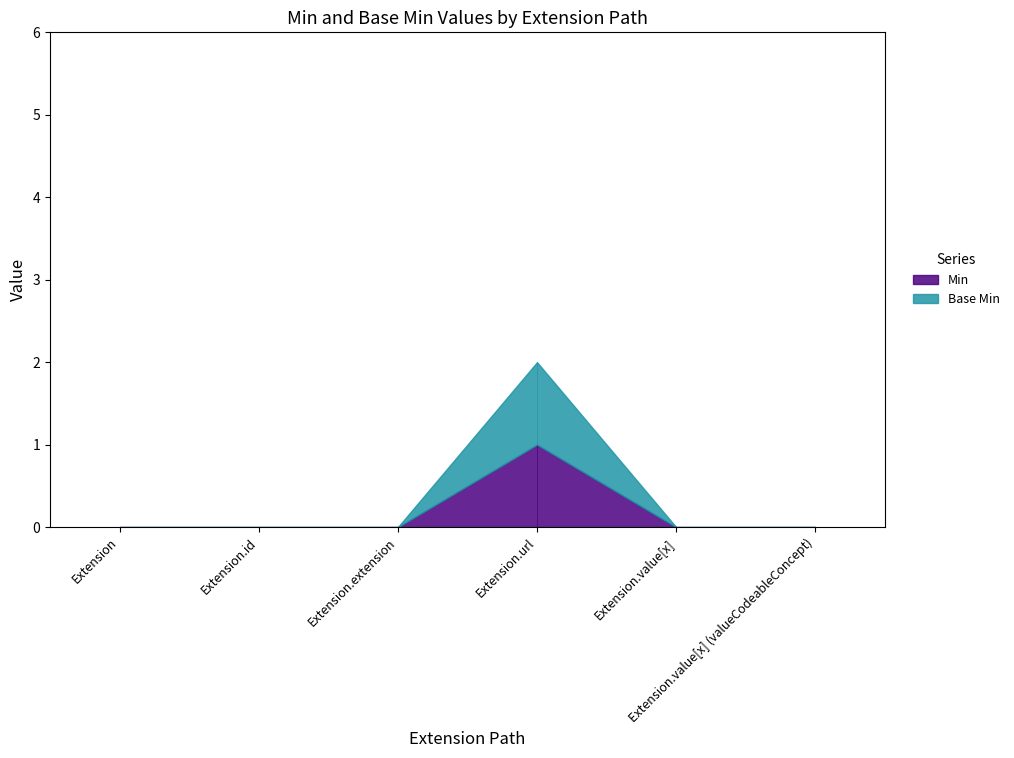

At which category does Min reach its first local peak?

Extension.url